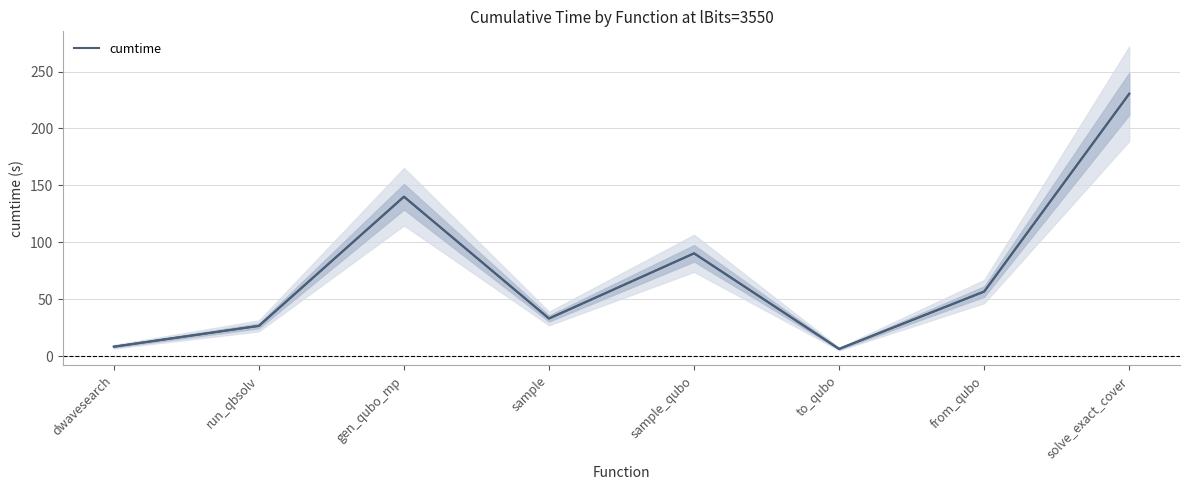

How many values exceed 56?

4